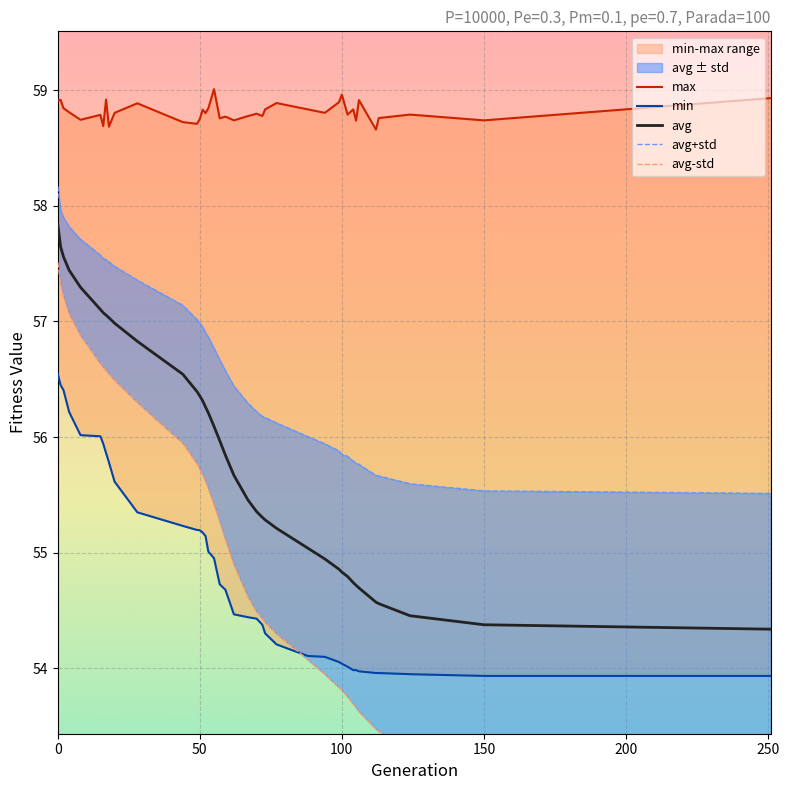

Reading left to right, transcribe all the data shown in this chart.

min: 0=56.5	1=56.4	2=56.4	4=56.2	8=56.0	15=56.0	16=55.9	17=55.9	18=55.8	20=55.6	28=55.3	44=55.2	49=55.2	50=55.2	51=55.2	52=55.1	53=55.0	55=55.0	57=54.7	59=54.7	62=54.5	67=54.4	70=54.4	72=54.4	73=54.3	77=54.2	88=54.1	94=54.1	99=54.1	100=54.0	102=54.0	104=54.0	105=54.0	106=54.0	112=54.0	113=54.0	124=53.9	150=53.9	251=53.9
max: 0=58.9	1=58.9	2=58.8	4=58.8	8=58.7	15=58.8	16=58.7	17=58.9	18=58.7	20=58.8	28=58.9	44=58.7	49=58.7	50=58.8	51=58.8	52=58.8	53=58.8	55=59.0	57=58.8	59=58.8	62=58.7	67=58.8	70=58.8	72=58.8	73=58.8	77=58.9	88=58.8	94=58.8	99=58.9	100=59.0	102=58.8	104=58.8	105=58.7	106=58.9	112=58.7	113=58.8	124=58.8	150=58.7	251=58.9
avg: 0=57.8	1=57.6	2=57.6	4=57.4	8=57.3	15=57.1	16=57.1	17=57.1	18=57.0	20=57.0	28=56.8	44=56.5	49=56.4	50=56.4	51=56.3	52=56.3	53=56.2	55=56.1	57=56.0	59=55.8	62=55.7	67=55.5	70=55.4	72=55.3	73=55.3	77=55.2	88=55.0	94=54.9	99=54.9	100=54.8	102=54.8	104=54.7	105=54.7	106=54.7	112=54.6	113=54.6	124=54.5	150=54.4	251=54.3
std: 0=57.5	1=57.3	2=57.2	4=57.1	8=56.9	15=56.6	16=56.6	17=56.6	18=56.5	20=56.5	28=56.3	44=55.9	49=55.8	50=55.7	51=55.7	52=55.6	53=55.6	55=55.4	57=55.3	59=55.1	62=54.9	67=54.6	70=54.5	72=54.4	73=54.4	77=54.3	88=54.1	94=53.9	99=53.8	100=53.8	102=53.8	104=53.7	105=53.7	106=53.6	112=53.5	113=53.5	124=53.3	150=53.2	251=53.2